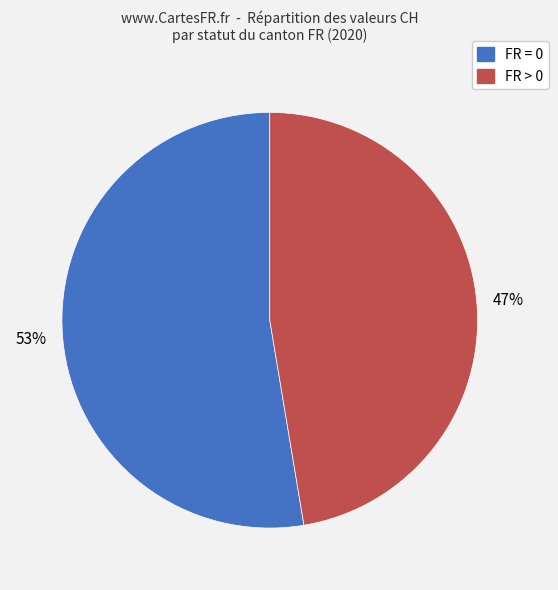

Is there a majority slice in this chart?

Yes